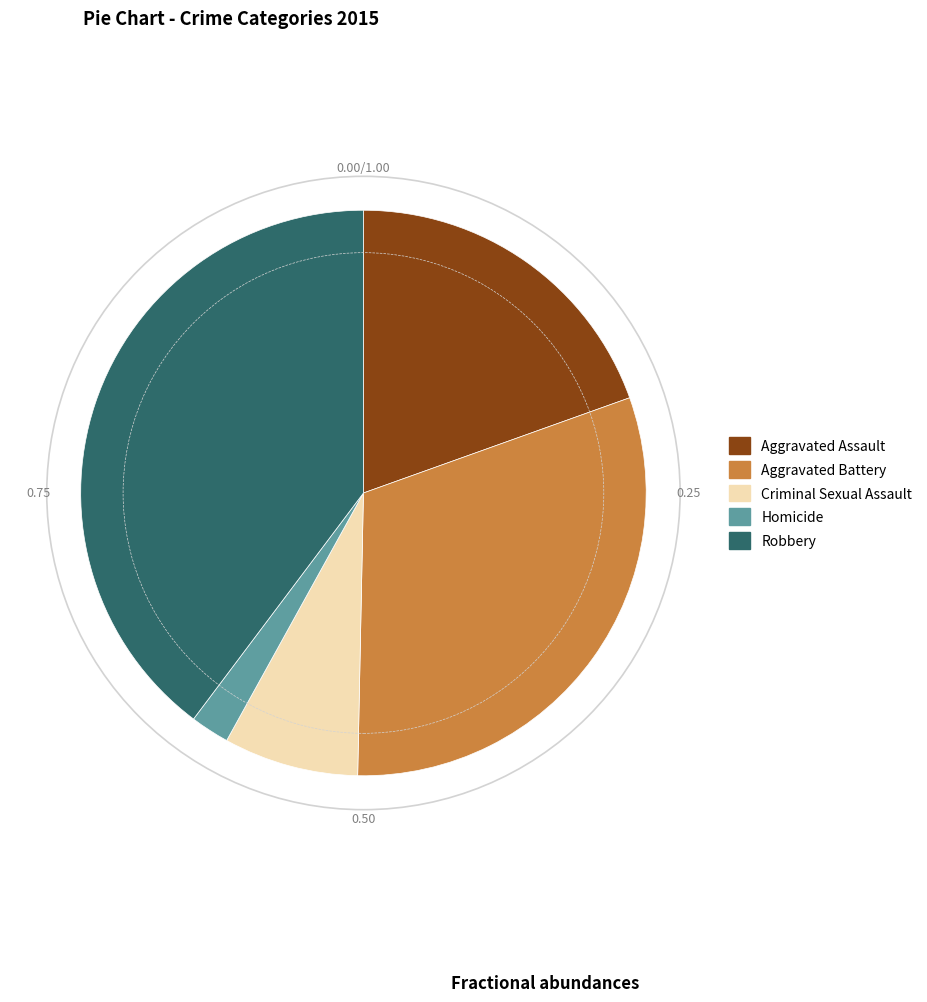

Is it true that Aggravated Assault is 26% of the pie?

False